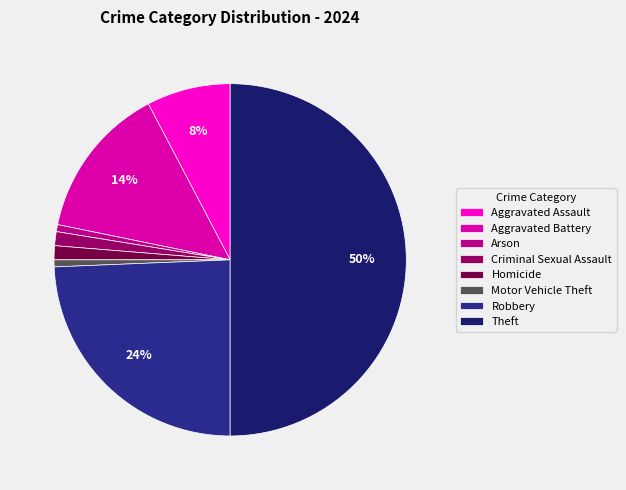

What is the ratio of the value at Arson to the value at Homicide?

0.5